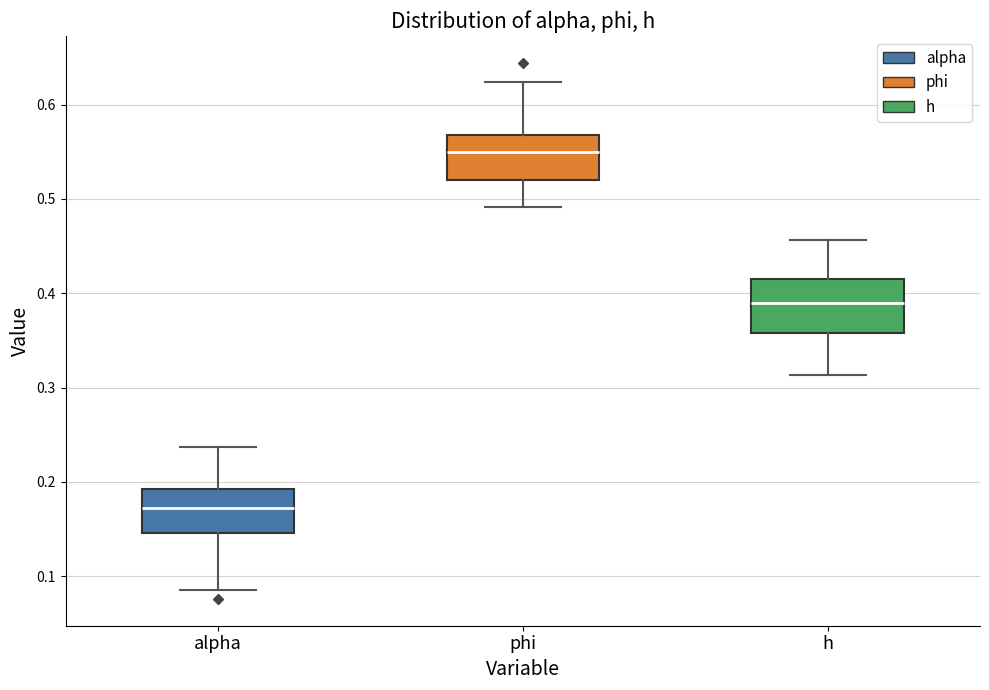

Which box has the highest median line?

phi